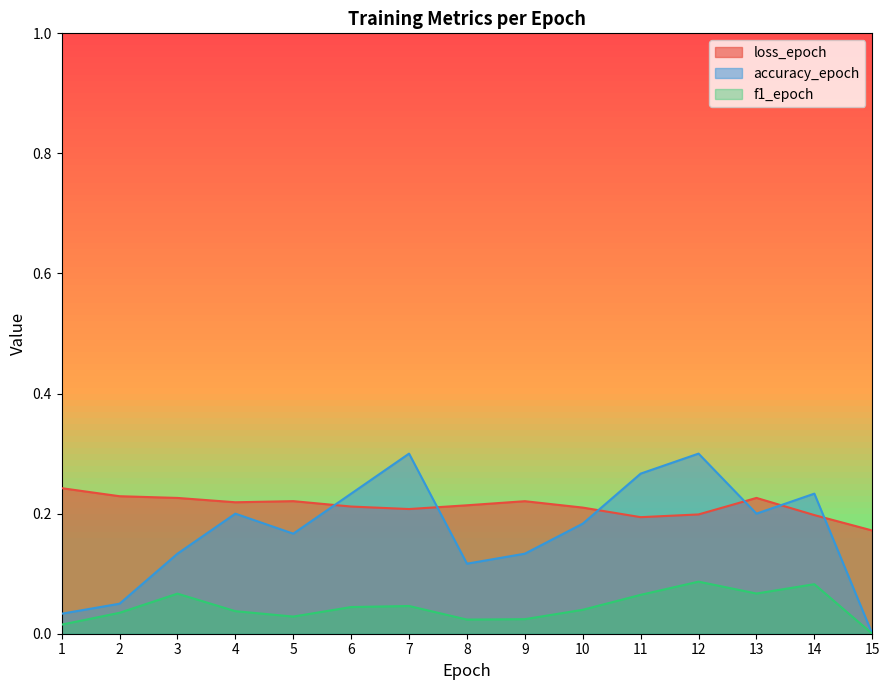

Rank the series by their maximum value, from highest to lowest.

accuracy_epoch, loss_epoch, f1_epoch